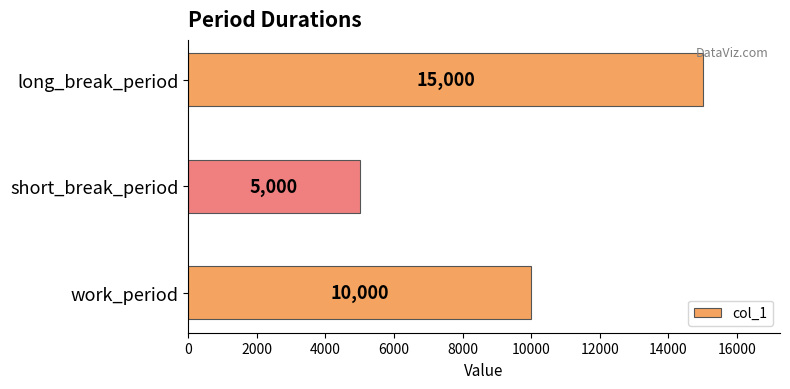

What is the sum of all values?

30000